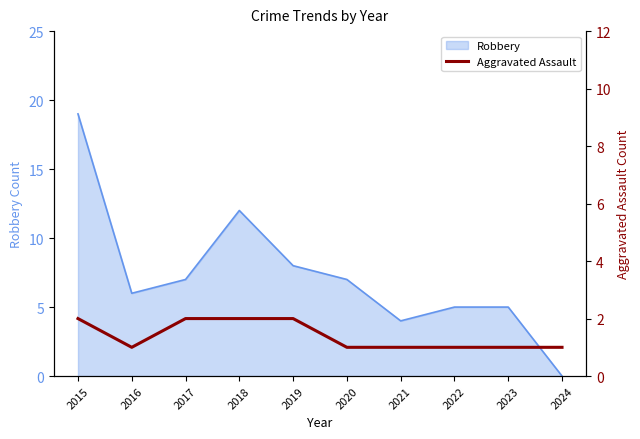

What is the maximum value for Robbery?

19